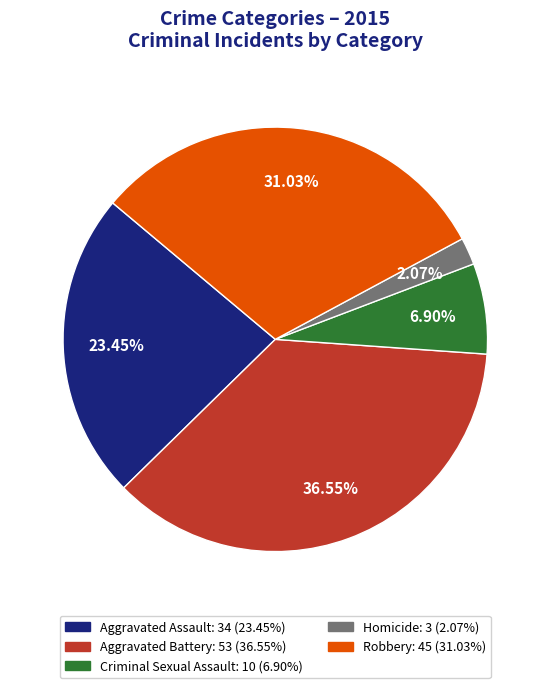

Which category has the biggest portion of the pie?

Aggravated Battery